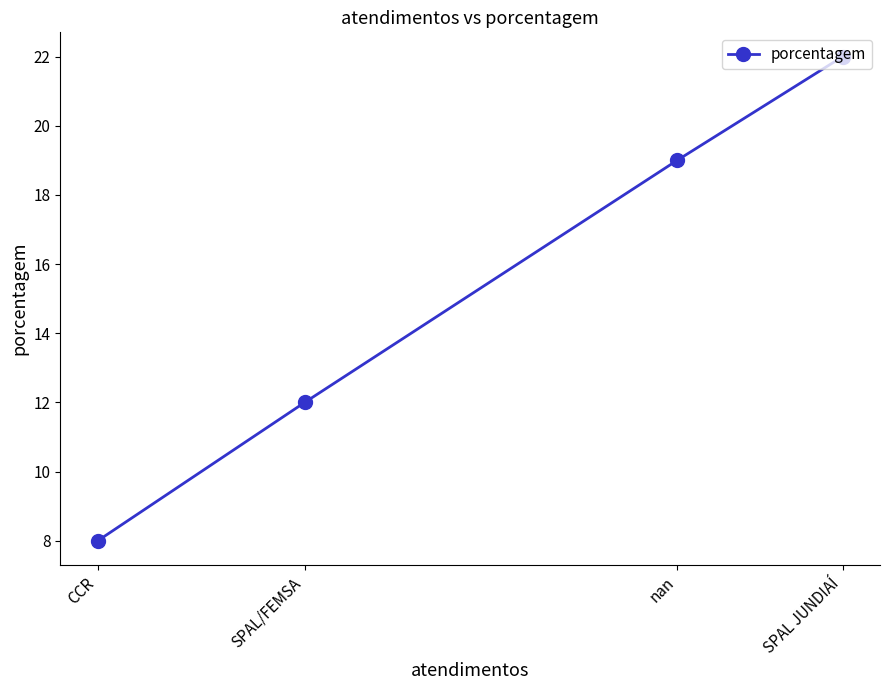

What position from the left is SPAL/FEMSA?

2